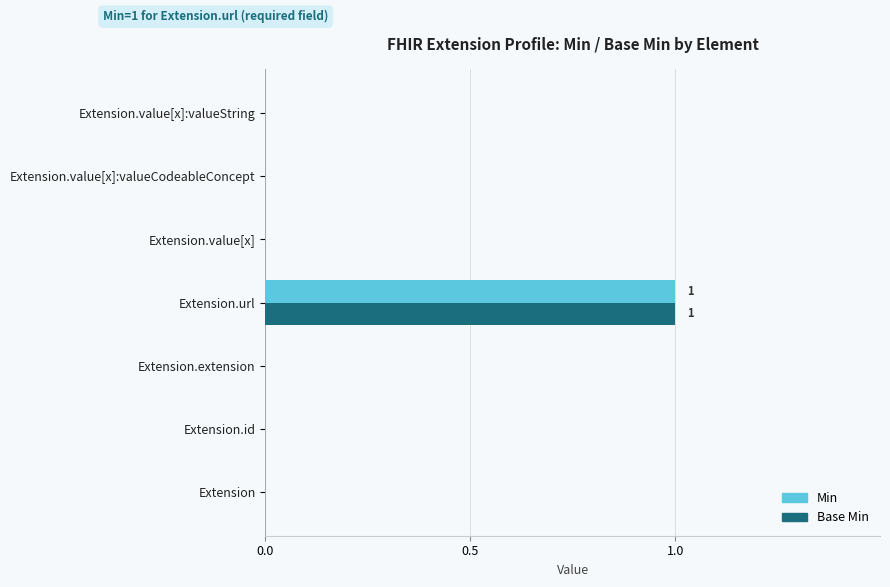

At which category is the sum across all series the highest?

Extension.url